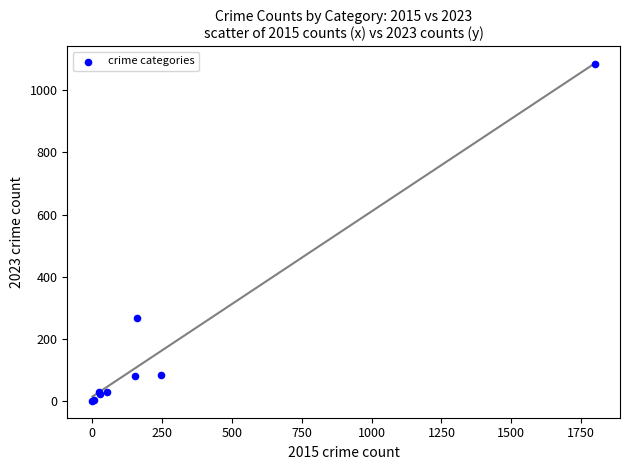

What Y value in the scatter plot is closest to 543?

267